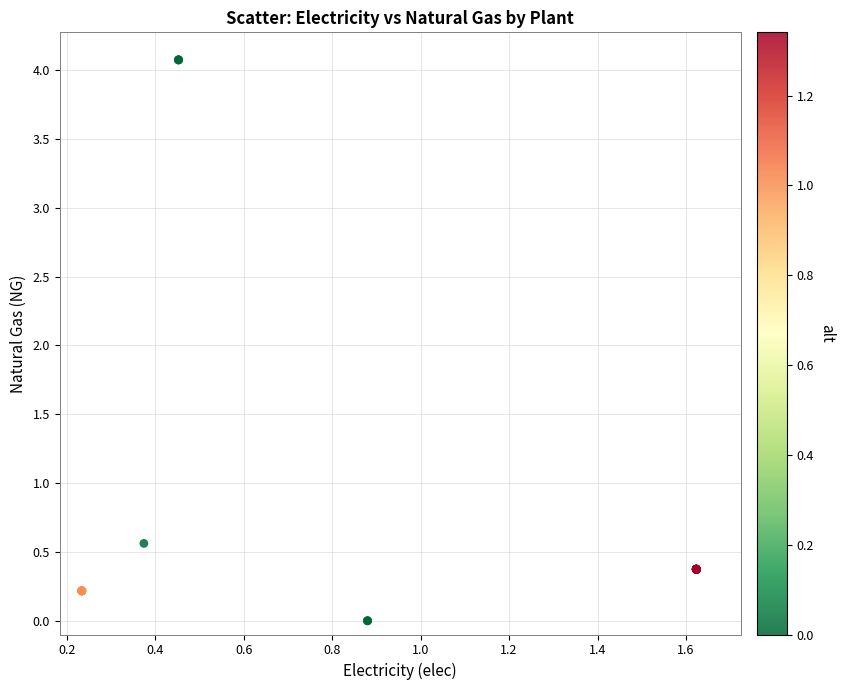

What Y value in the scatter plot is closest to 2?

0.6